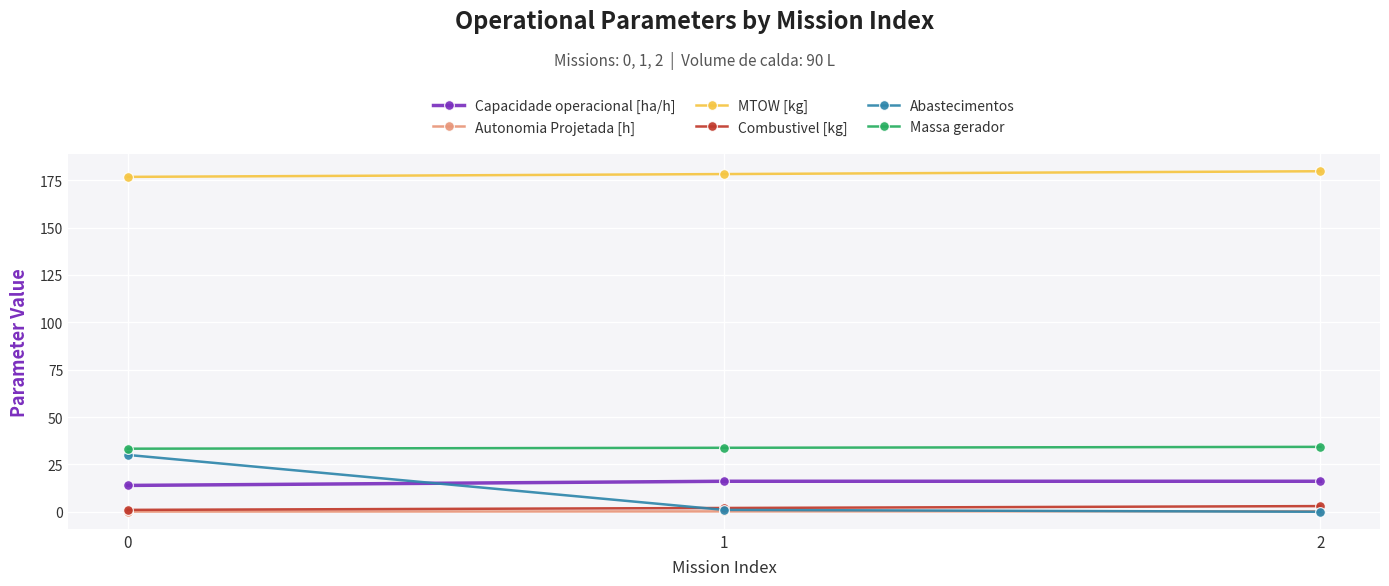

What is the sum of the Abastecimentos values at 0 and 2?

30.0